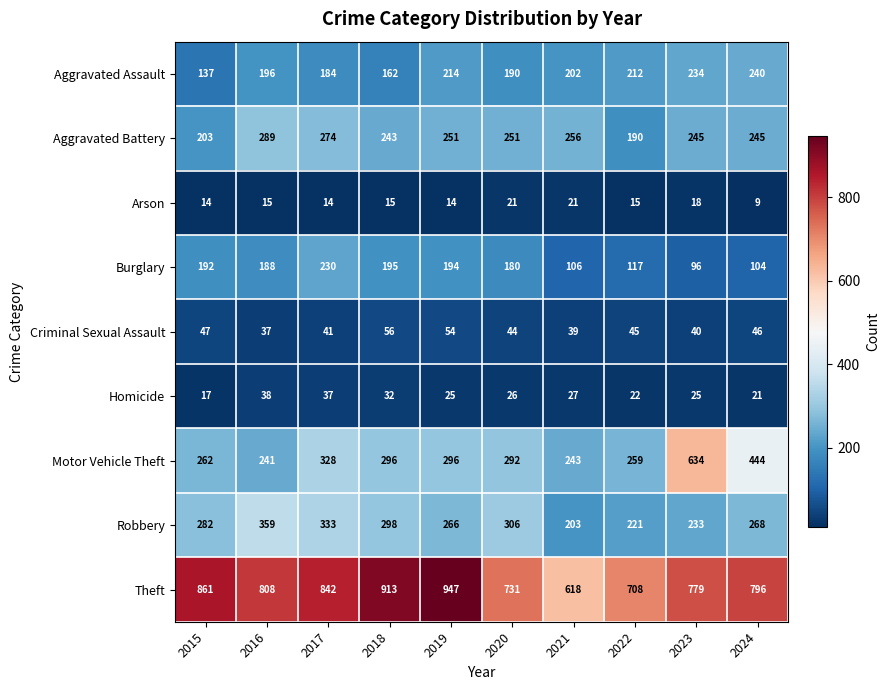

The value of Motor Vehicle Theft at 2017 is 328. True or false?

True